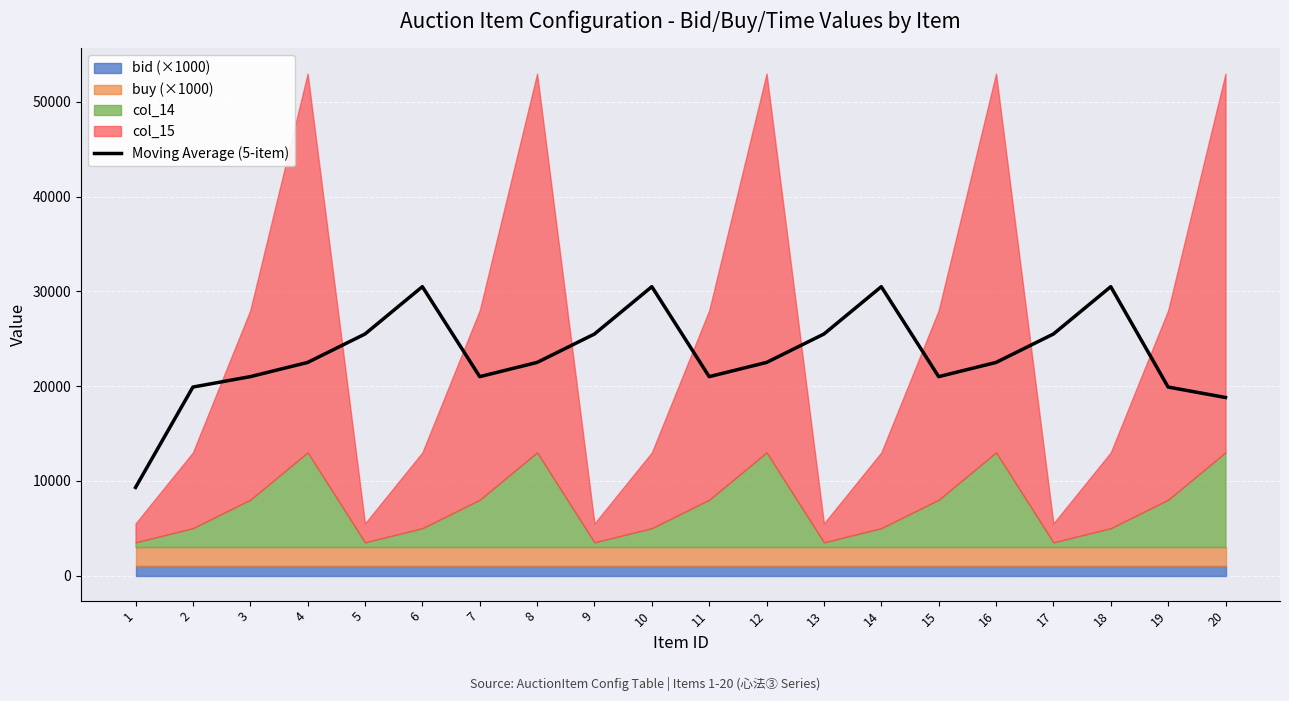

True or false: the data shows 6592 at 3.

False